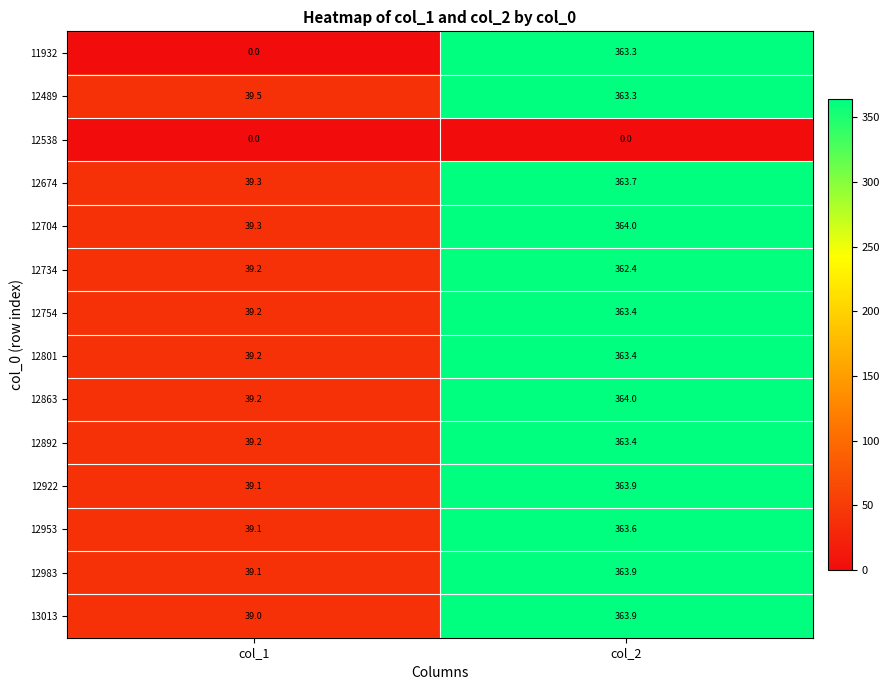

Reading left to right, extract all data points from this chart.

11932: col_1=0.0	col_2=363.3
12489: col_1=39.5	col_2=363.3
12538: col_1=0.0	col_2=0.0
12674: col_1=39.3	col_2=363.7
12704: col_1=39.3	col_2=364.0
12734: col_1=39.2	col_2=362.4
12754: col_1=39.2	col_2=363.4
12801: col_1=39.2	col_2=363.4
12863: col_1=39.2	col_2=364.0
12892: col_1=39.2	col_2=363.4
12922: col_1=39.1	col_2=363.9
12953: col_1=39.1	col_2=363.6
12983: col_1=39.1	col_2=363.9
13013: col_1=39.0	col_2=363.9